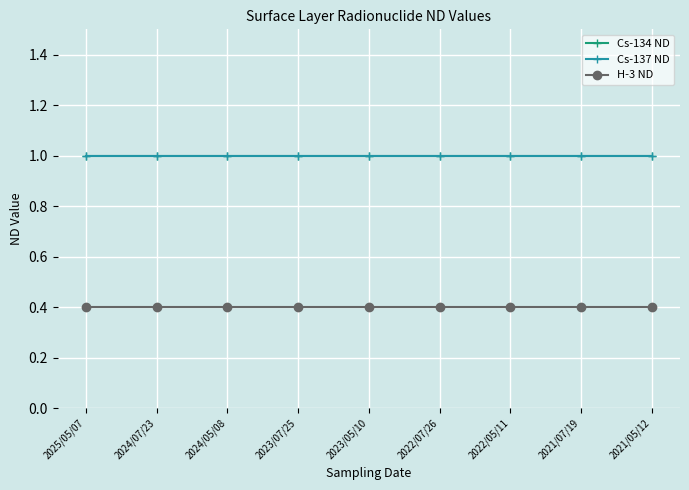

Does the chart have visible grid lines?

Yes